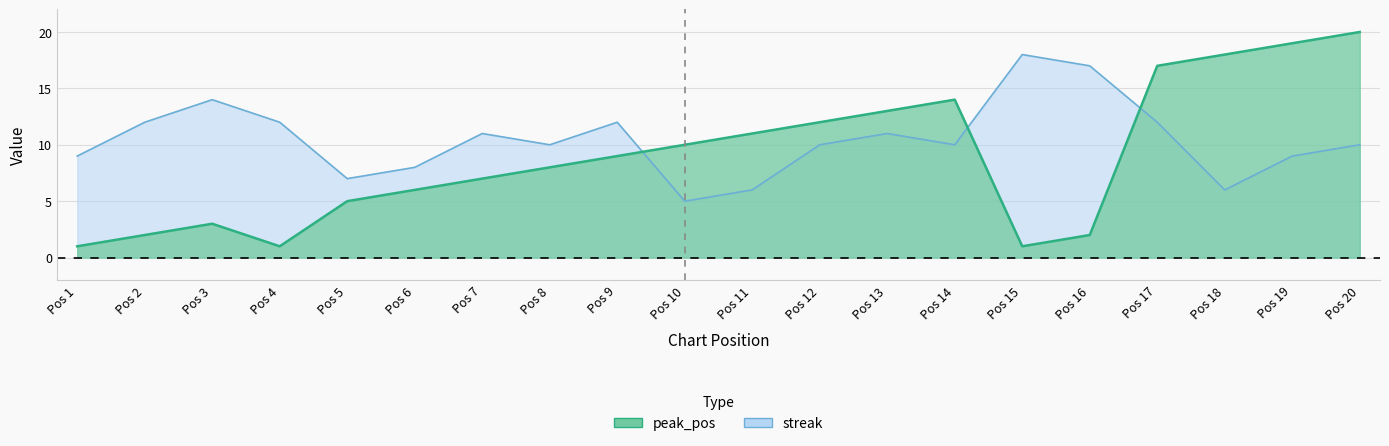

Which category has the lowest value in the streak series?

Pos 10